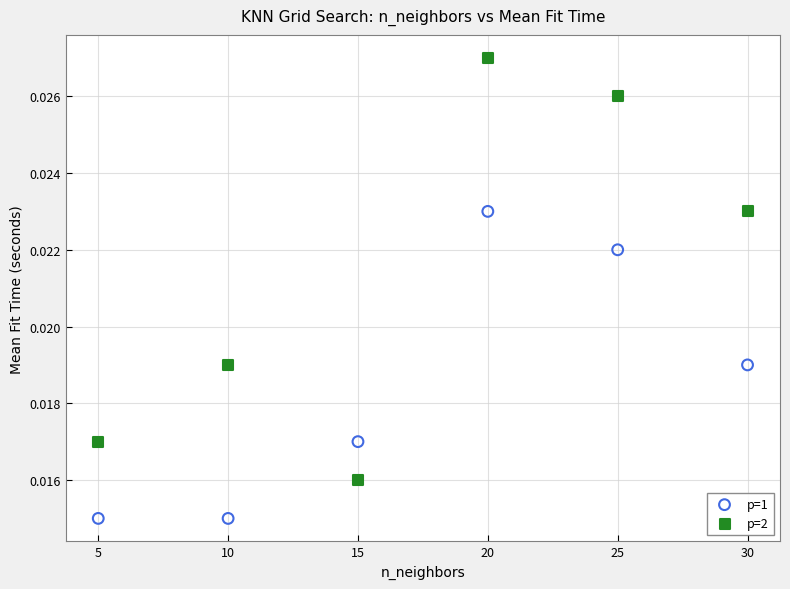

Across all data points, what is the range of X values (max minus min)?

25.0